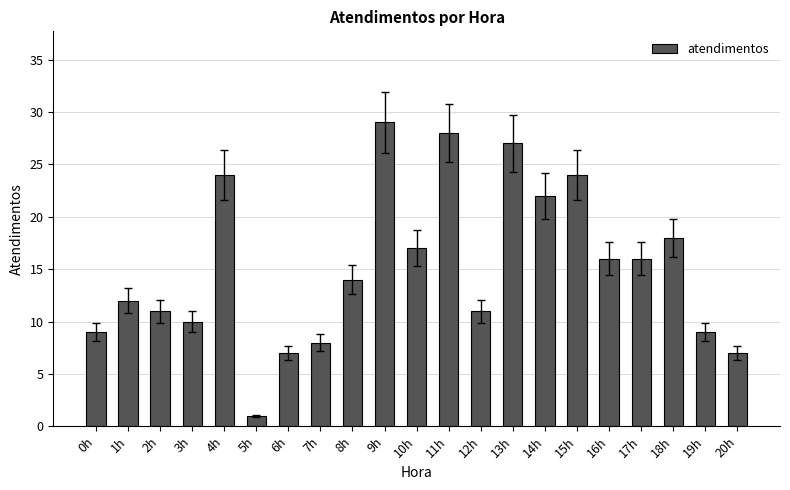

The value at 14h is 32. True or false?

False